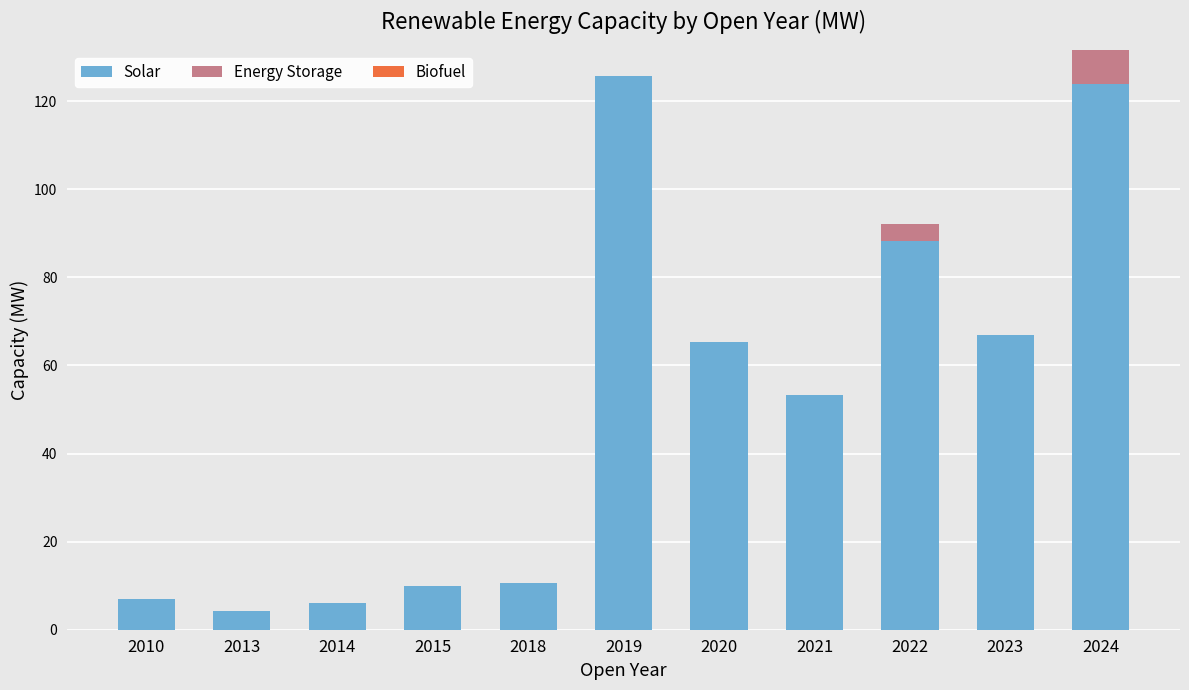

How many data points in Solar are above 53?

6